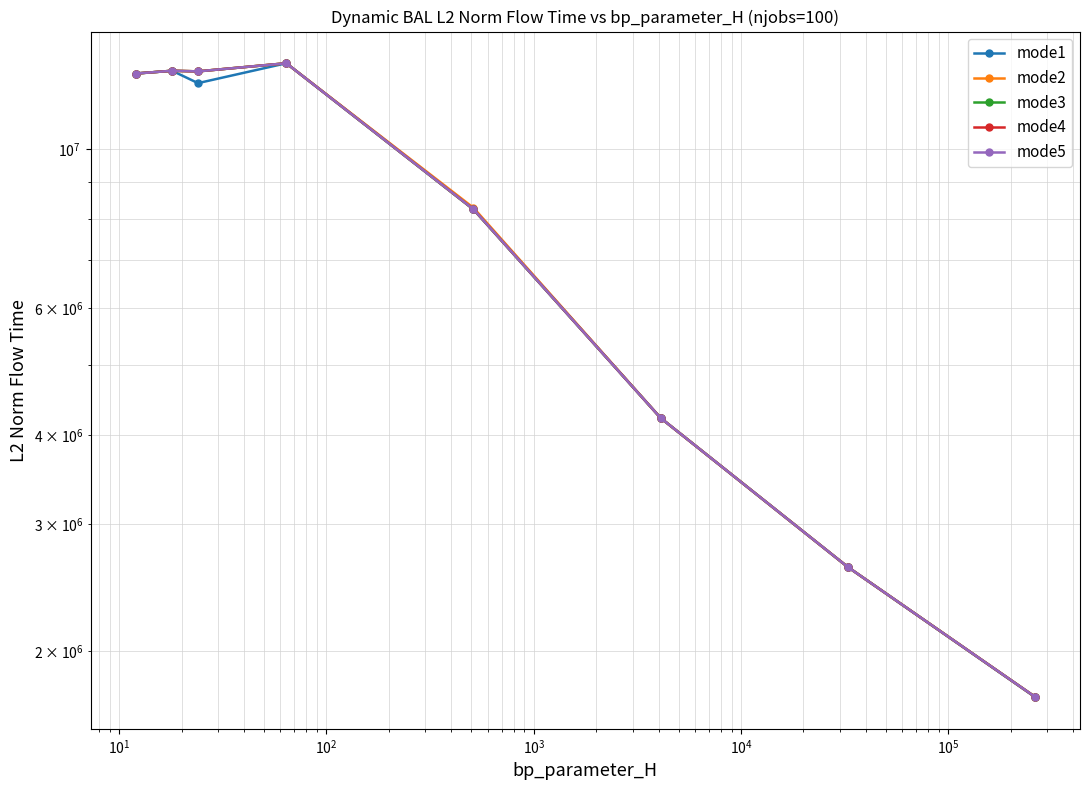

What is the maximum value for mode2?

13168432.8